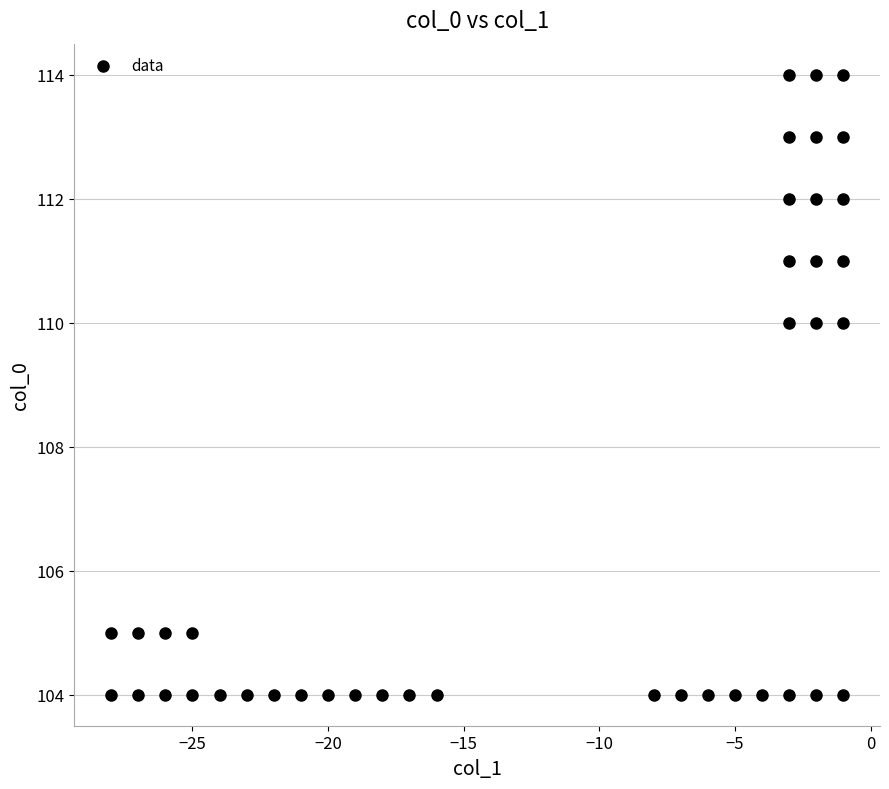

What is the range of X values (max minus min)?

27